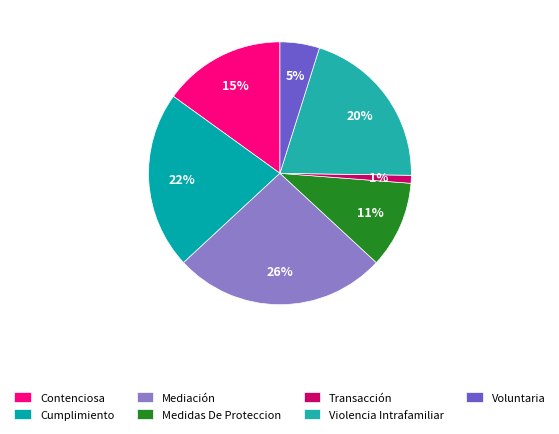

Count the number of slices in the pie.

7